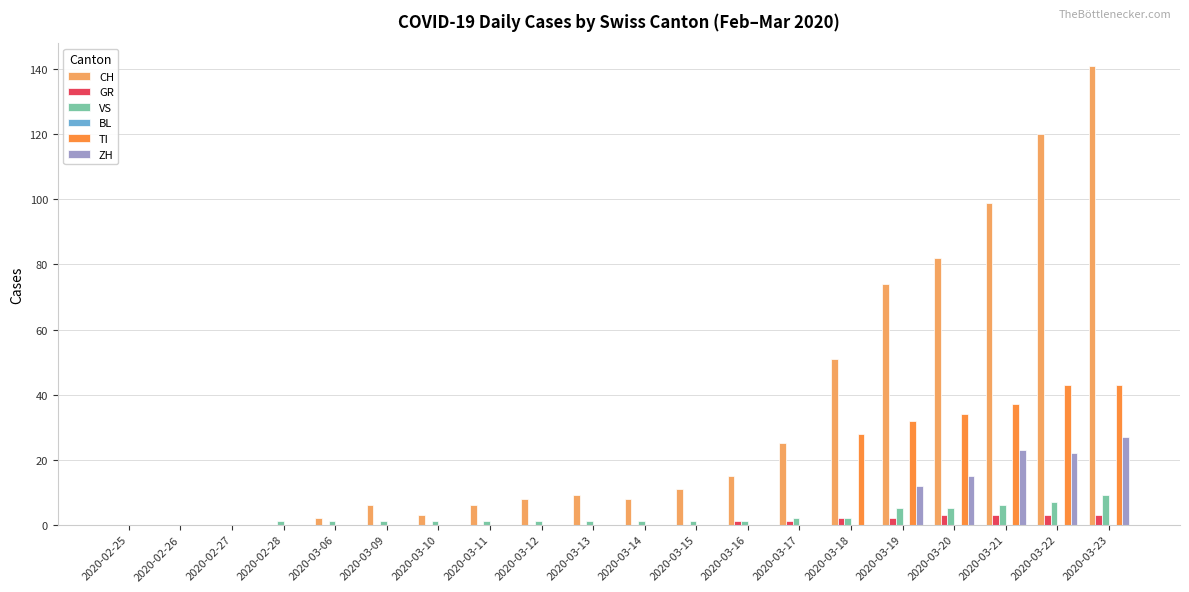

True or false: ZH has a value of 0 at 2020-02-27.

True